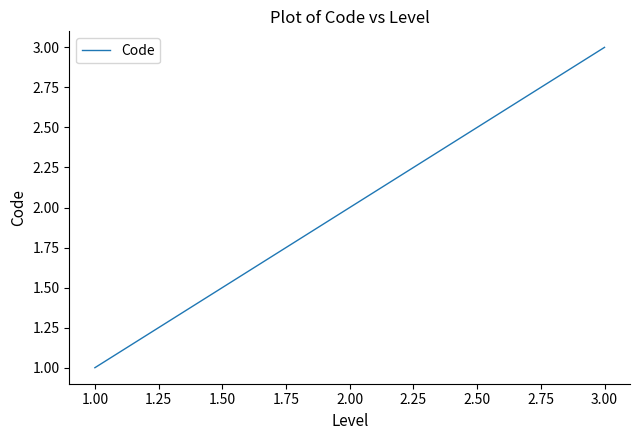

Count the values in the range 1 to 3.

3